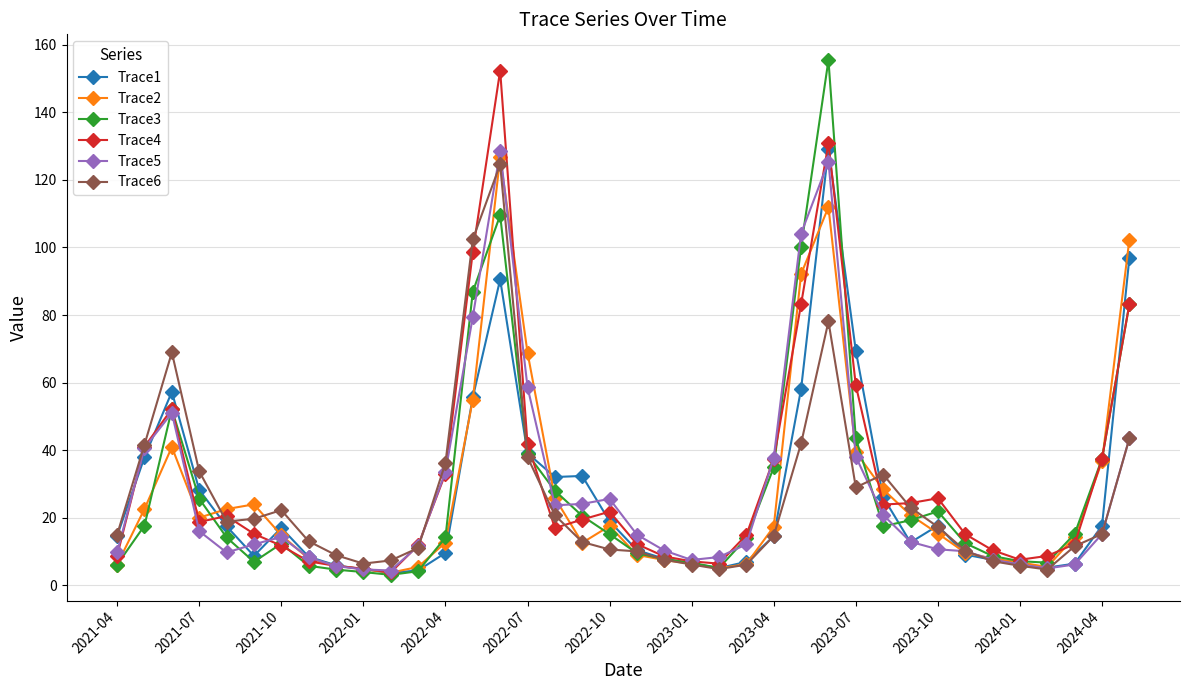

What is the value of the Trace1 point at the 34th from the left?

6.4